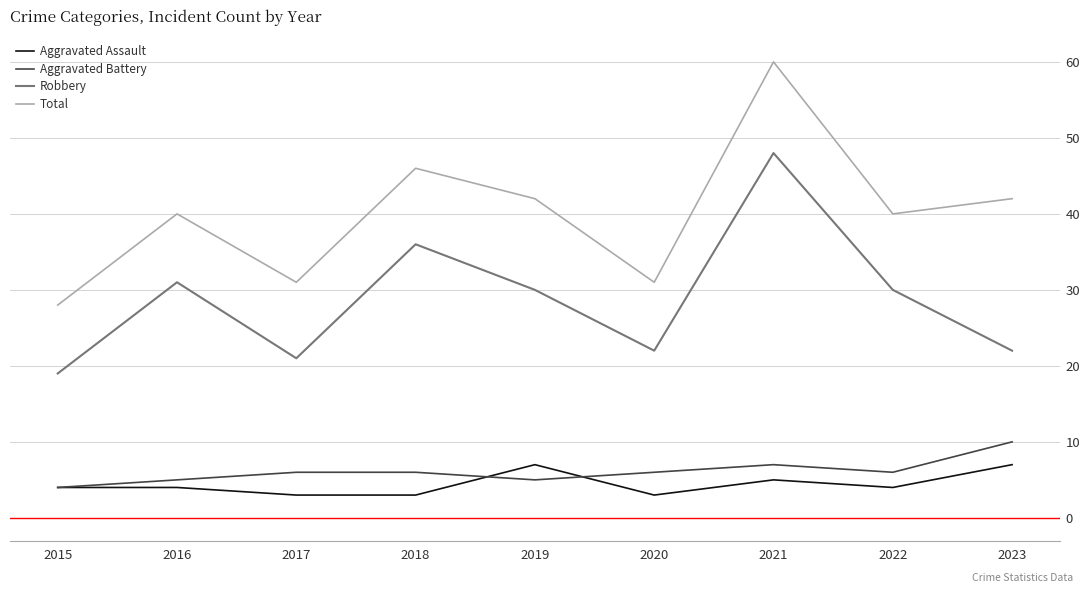

What is the minimum value for Aggravated Assault?

3